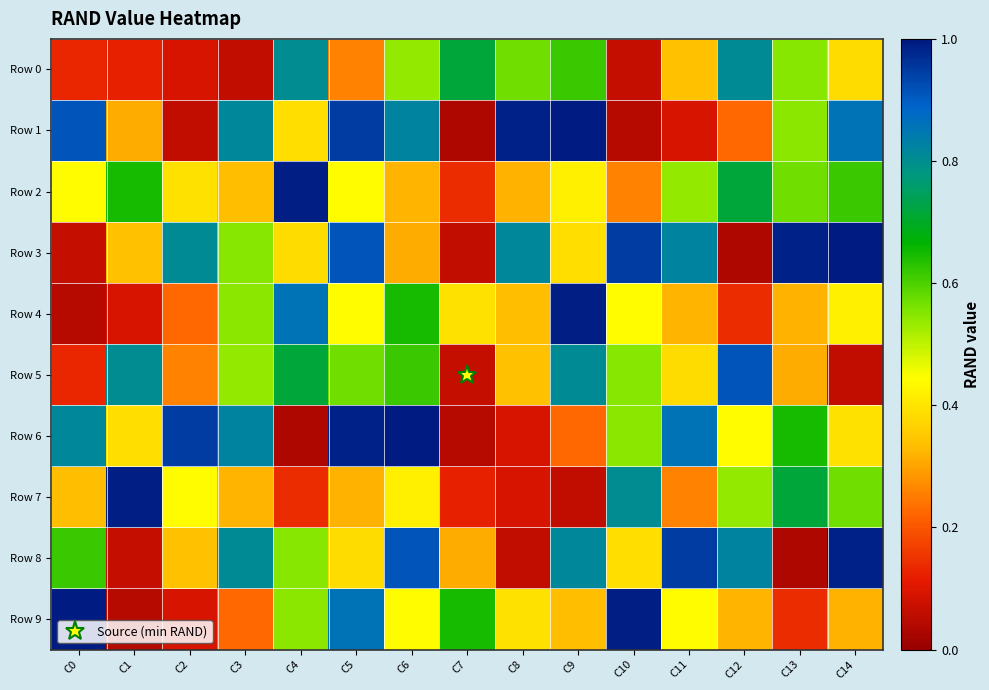

Reading right to left, transcribe all the data shown in this chart.

Row 0: C14=0.4	C13=0.5	C12=0.8	C11=0.3	C10=0.1	C9=0.6	C8=0.6	C7=0.7	C6=0.5	C5=0.3	C4=0.8	C3=0.1	C2=0.1	C1=0.1	C0=0.1
Row 1: C14=0.9	C13=0.5	C12=0.2	C11=0.1	C10=0.0	C9=1.0	C8=1.0	C7=0.0	C6=0.8	C5=0.9	C4=0.4	C3=0.8	C2=0.1	C1=0.3	C0=0.9
Row 2: C14=0.6	C13=0.6	C12=0.7	C11=0.5	C10=0.3	C9=0.4	C8=0.3	C7=0.1	C6=0.3	C5=0.4	C4=1.0	C3=0.3	C2=0.4	C1=0.6	C0=0.4
Row 3: C14=1.0	C13=1.0	C12=0.0	C11=0.8	C10=0.9	C9=0.4	C8=0.8	C7=0.1	C6=0.3	C5=0.9	C4=0.4	C3=0.5	C2=0.8	C1=0.3	C0=0.1
Row 4: C14=0.4	C13=0.3	C12=0.1	C11=0.3	C10=0.4	C9=1.0	C8=0.3	C7=0.4	C6=0.6	C5=0.4	C4=0.9	C3=0.5	C2=0.2	C1=0.1	C0=0.0
Row 5: C14=0.1	C13=0.3	C12=0.9	C11=0.4	C10=0.5	C9=0.8	C8=0.3	C7=0.1	C6=0.6	C5=0.6	C4=0.7	C3=0.5	C2=0.3	C1=0.8	C0=0.1
Row 6: C14=0.4	C13=0.6	C12=0.4	C11=0.9	C10=0.5	C9=0.2	C8=0.1	C7=0.0	C6=1.0	C5=1.0	C4=0.0	C3=0.8	C2=0.9	C1=0.4	C0=0.8
Row 7: C14=0.6	C13=0.7	C12=0.5	C11=0.3	C10=0.8	C9=0.1	C8=0.1	C7=0.1	C6=0.4	C5=0.3	C4=0.1	C3=0.3	C2=0.4	C1=1.0	C0=0.3
Row 8: C14=1.0	C13=0.0	C12=0.8	C11=0.9	C10=0.4	C9=0.8	C8=0.1	C7=0.3	C6=0.9	C5=0.4	C4=0.5	C3=0.8	C2=0.3	C1=0.1	C0=0.6
Row 9: C14=0.3	C13=0.1	C12=0.3	C11=0.4	C10=1.0	C9=0.3	C8=0.4	C7=0.6	C6=0.4	C5=0.9	C4=0.5	C3=0.2	C2=0.1	C1=0.0	C0=1.0